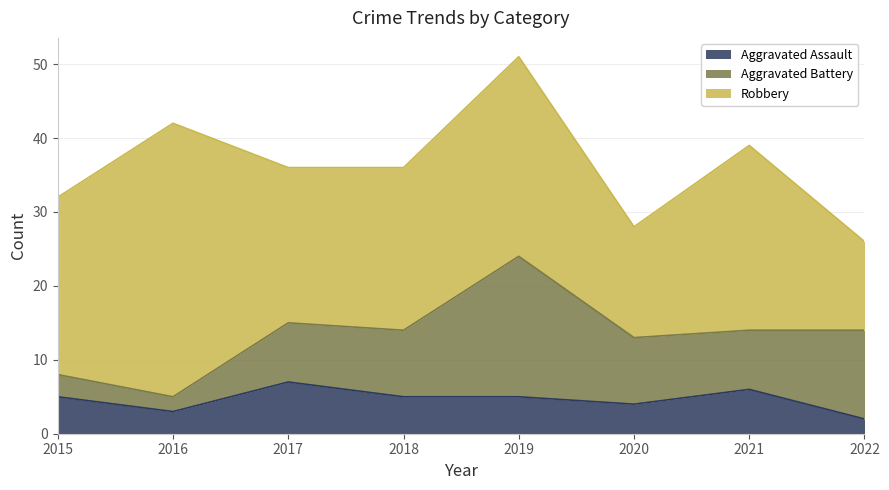

What is the total value across all series at 2019?

51